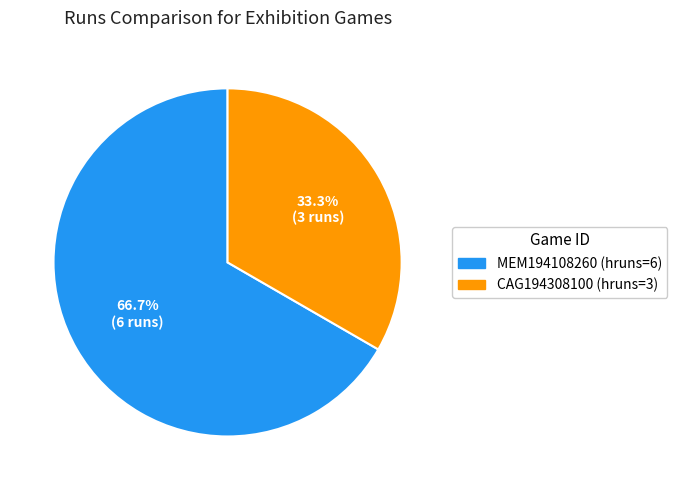

True or false: MEM194108260 accounts for 67% of the total.

True